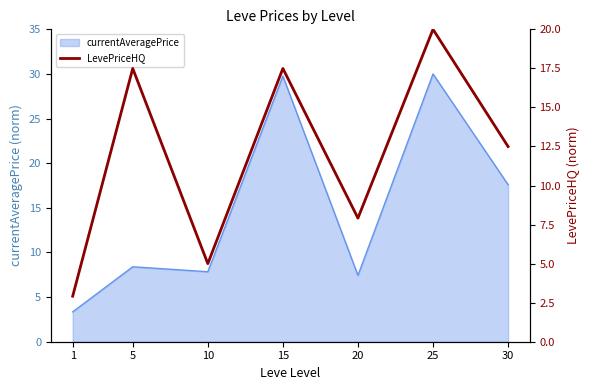

The chart shows a value of 31.4 at 15. True or false?

False